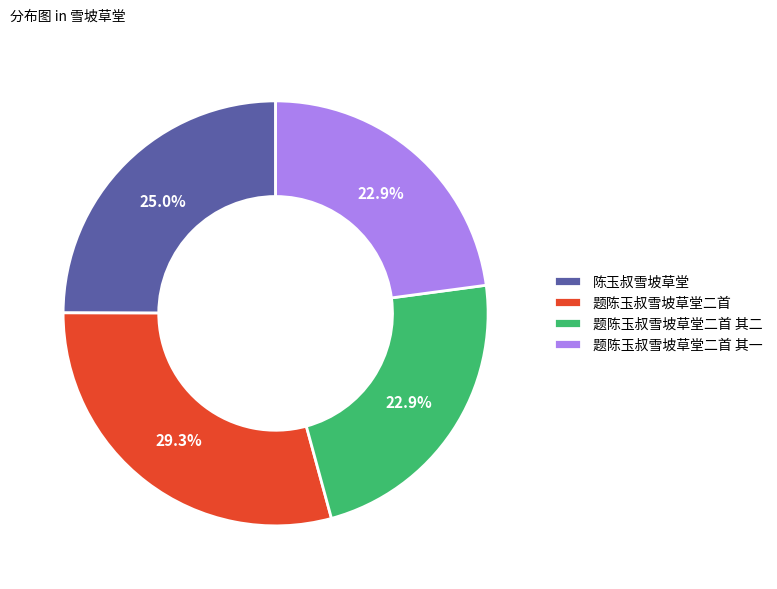

How many slices are in this pie chart?

4